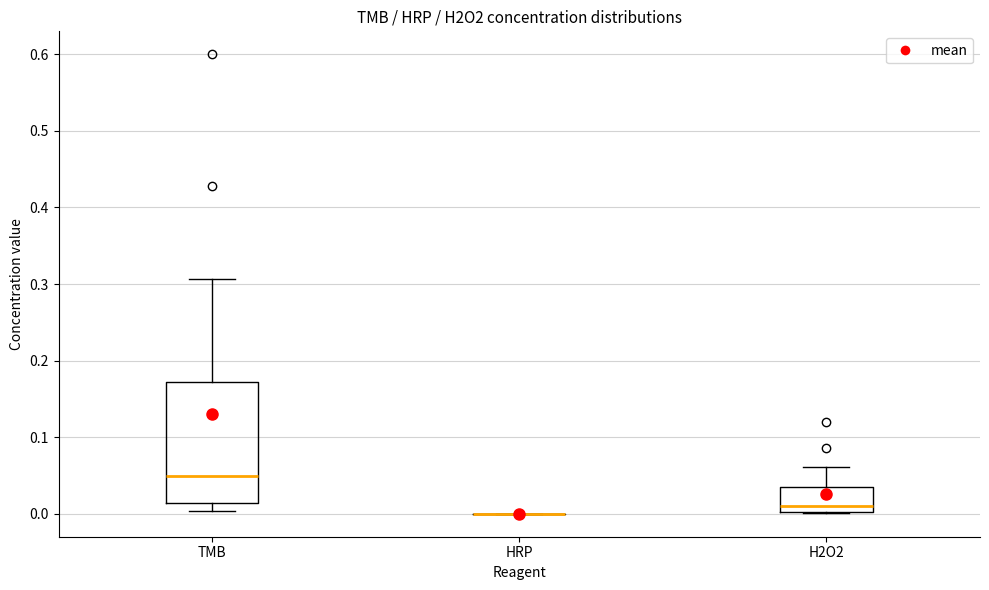

Reading left to right, transcribe this box plot: for each box, give where its median line is, the range the box spans, and where its two whiskers end, as read against the y-axis. The values are not printed on the chart, so give them approximately, as read against the axis.

TMB: median 0.05, box 0.01 to 0.17, whiskers 0.00 to 0.31
HRP: box collapsed to a line at 0.00, whiskers 0.00 to 0.00
H2O2: median 0.01, box 0.00 to 0.03, whiskers 0.00 to 0.06